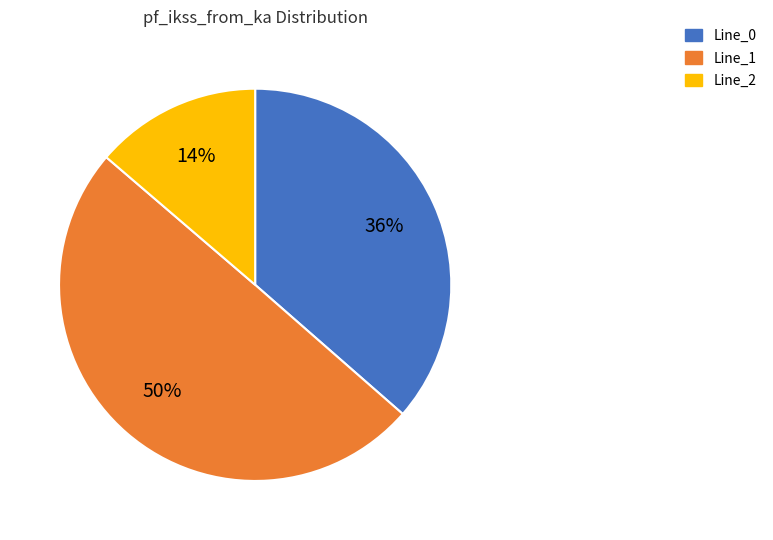

Which has a higher value, Line_2 or Line_0?

Line_0